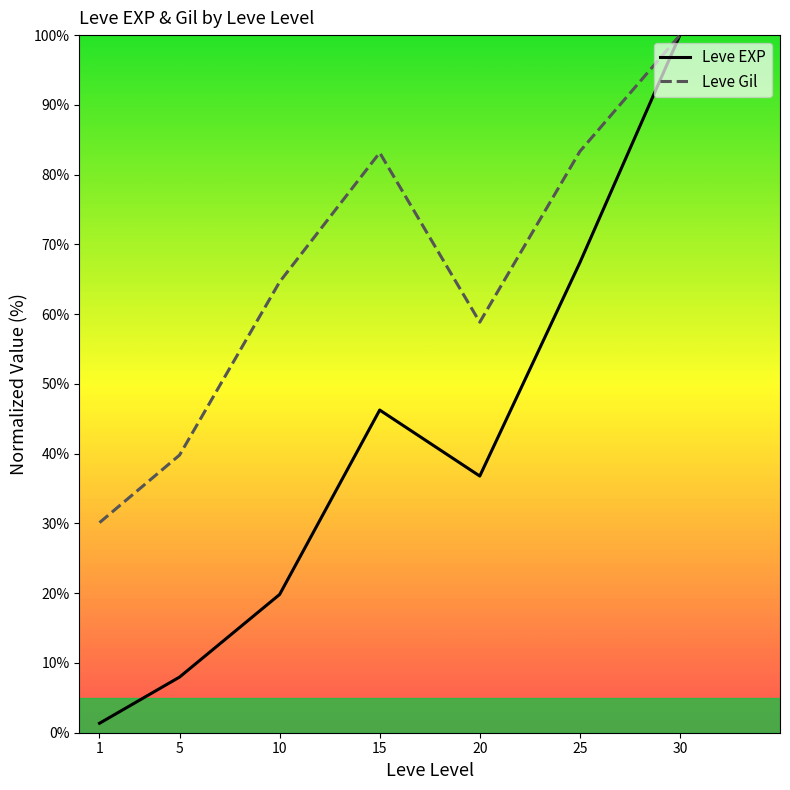

What is the difference between the highest and lowest values at 10?

44.8